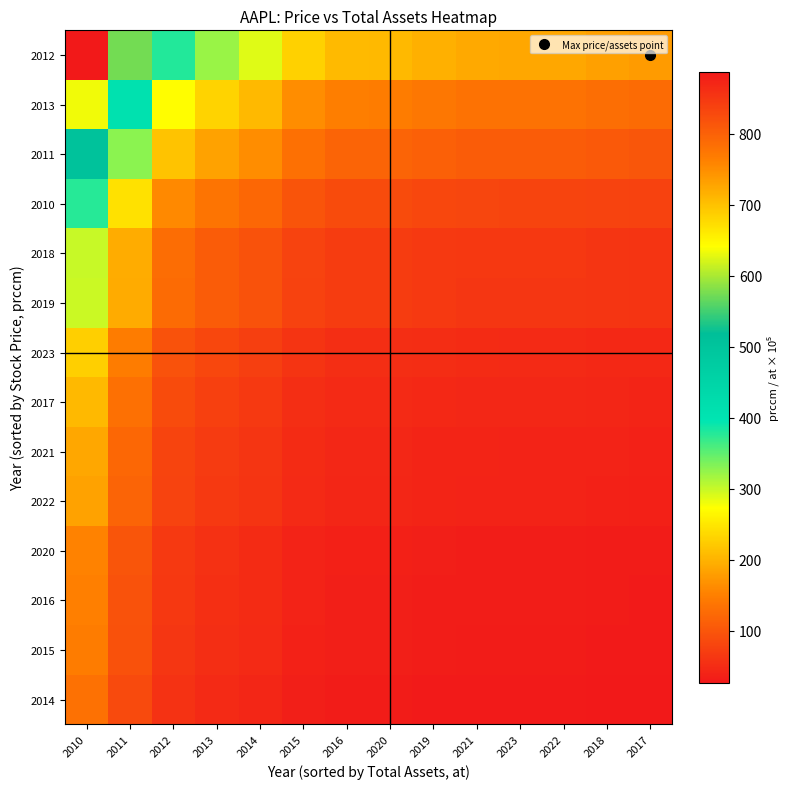

What is the greatest value displayed?

887.3